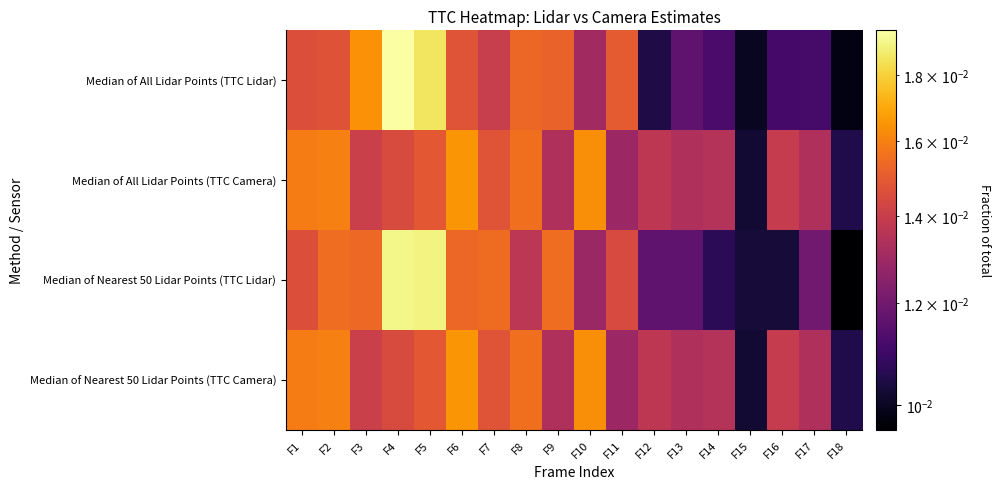

What is the total value across all series at F1?

0.1